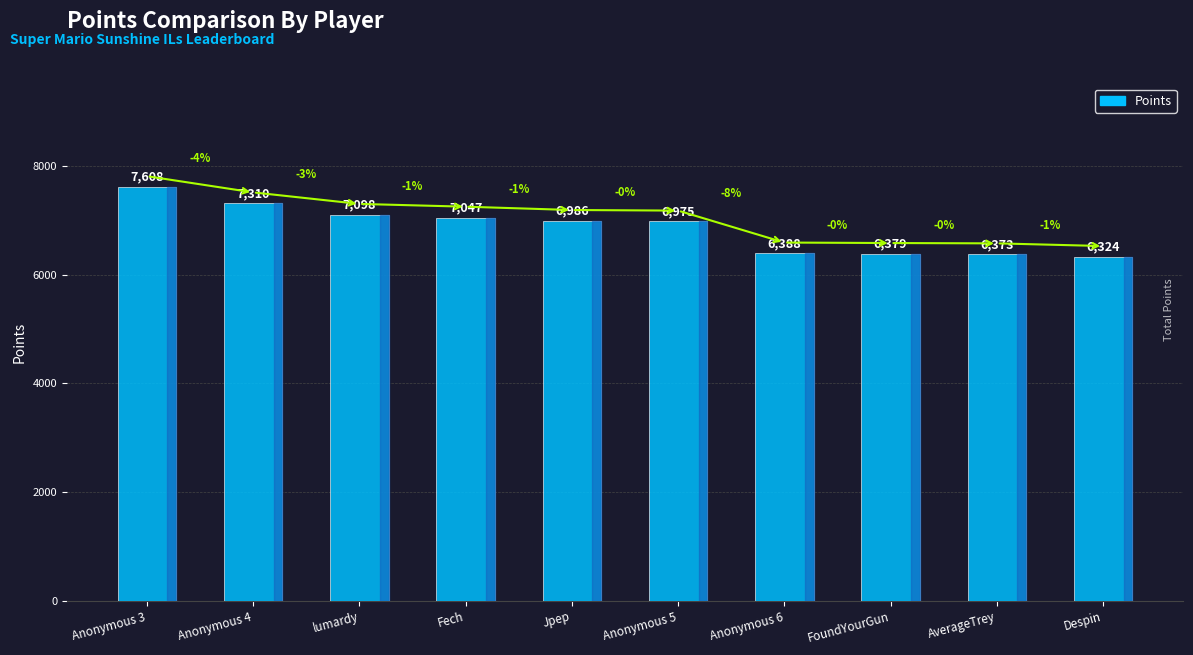

Rank the categories by value from lowest to highest.

Despin, AverageTrey, FoundYourGun, Anonymous 6, Anonymous 5, Jpep, Fech, lumardy, Anonymous 4, Anonymous 3